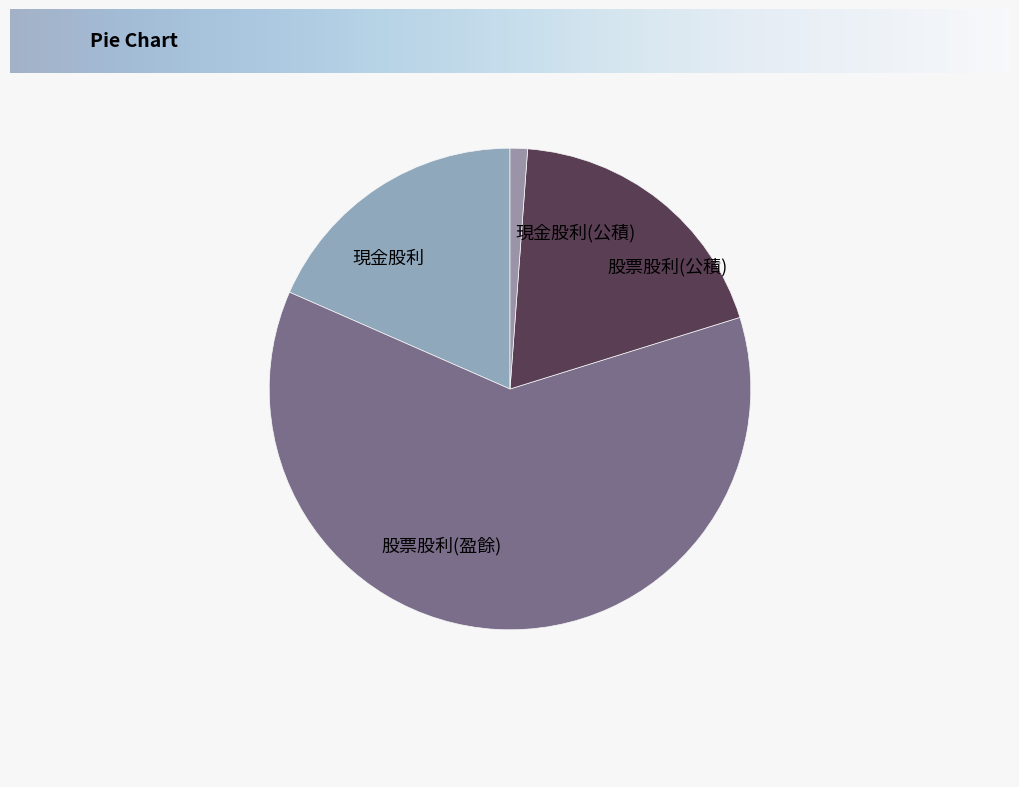

Does 股票股利(盈餘) represent more than half of the total?

Yes